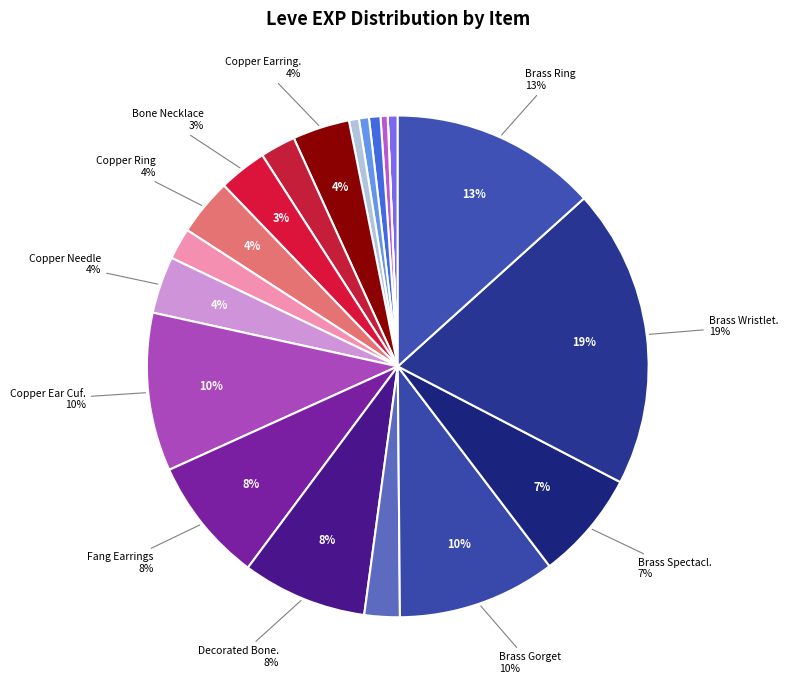

To the nearest percent, what is the combined percentage of Brass Spectacles and Copper Ear Cuffs?

17%